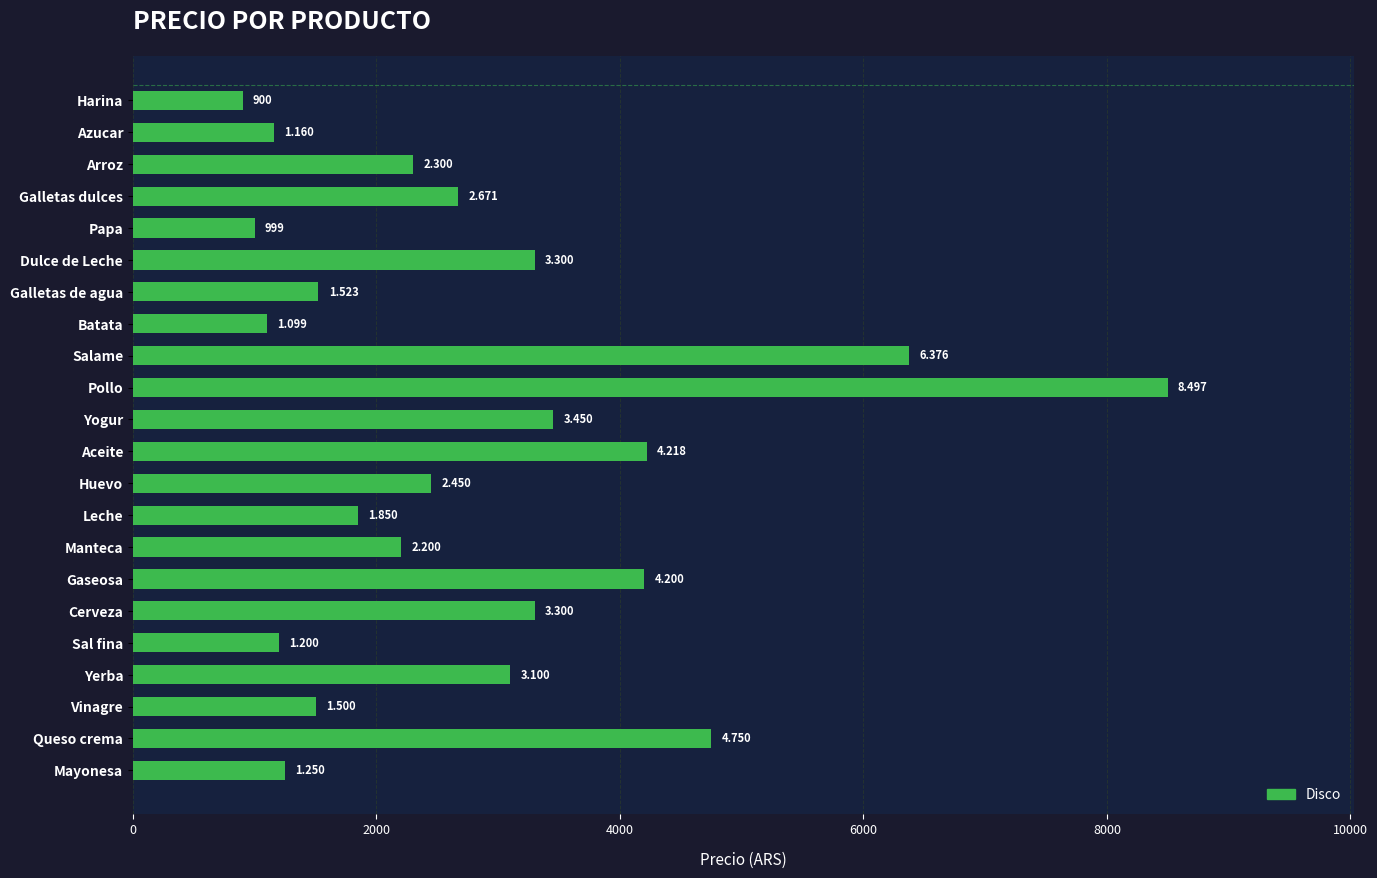

Does the chart contain any negative values?

No